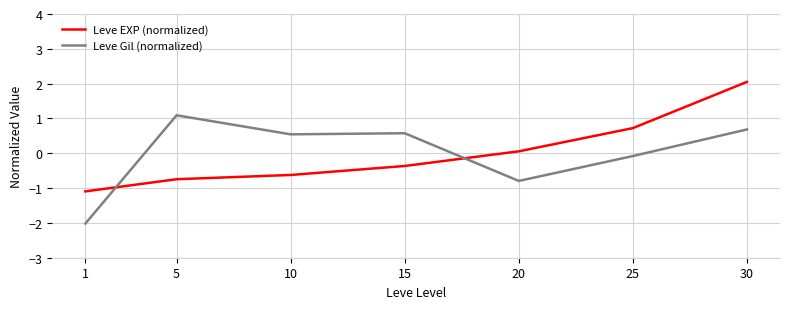

At which label is Leve Gil (normalized) closest to 0?

25